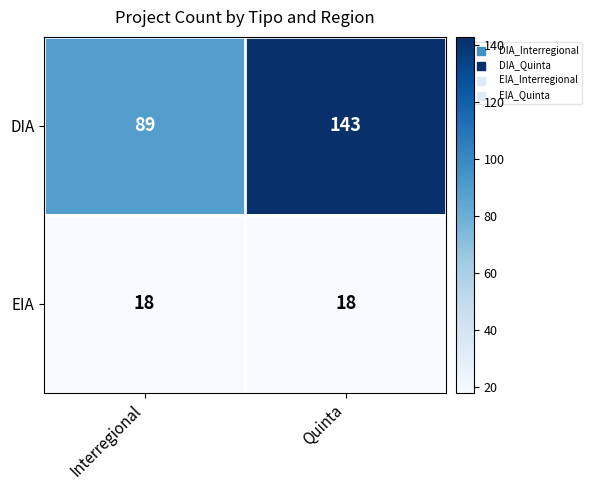

True or false: DIA has a value of 89 at Interregional.

True